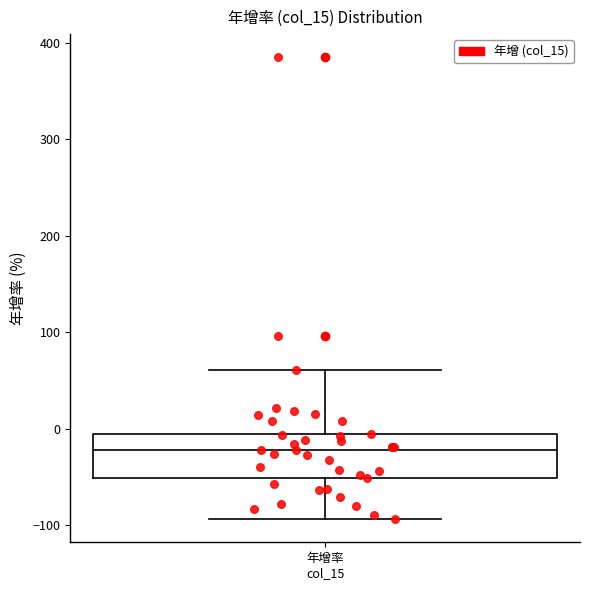

Read this box plot against the y-axis: the position of the median line, the range covered by the box, and the ends of both whiskers. The values are not printed on the chart, so give them approximately, as read against the axis.

median -20, box -50 to -10, whiskers -90 to 60